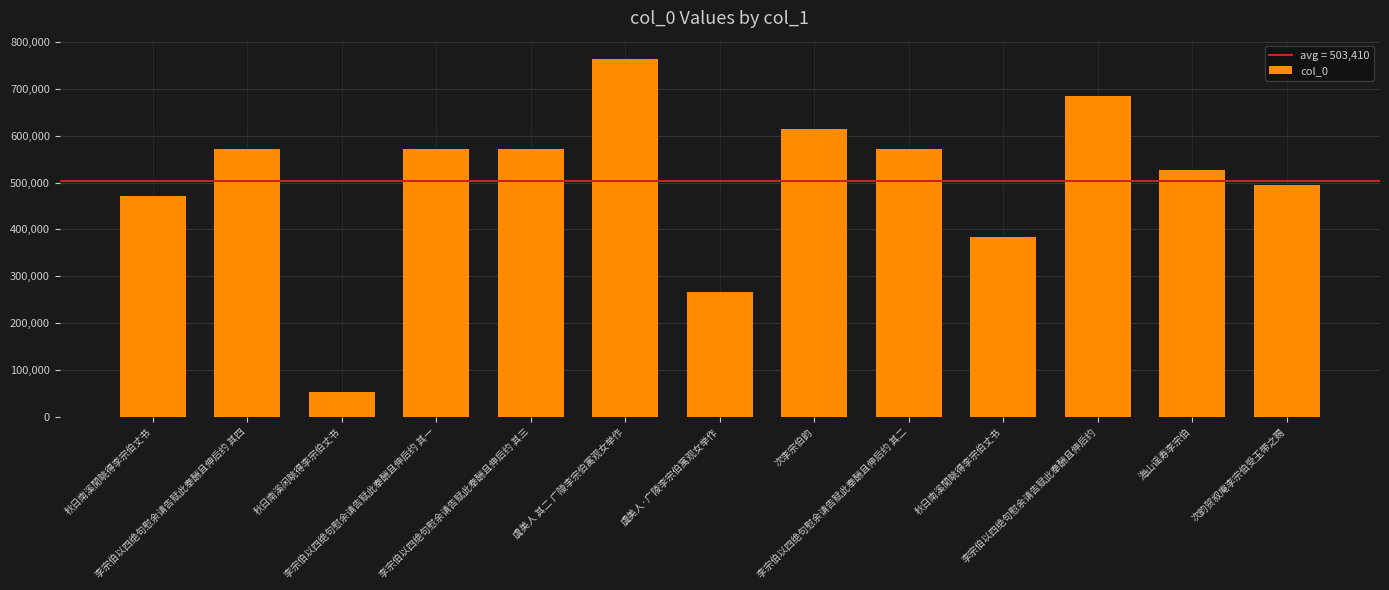

What is the smallest value displayed?

53372